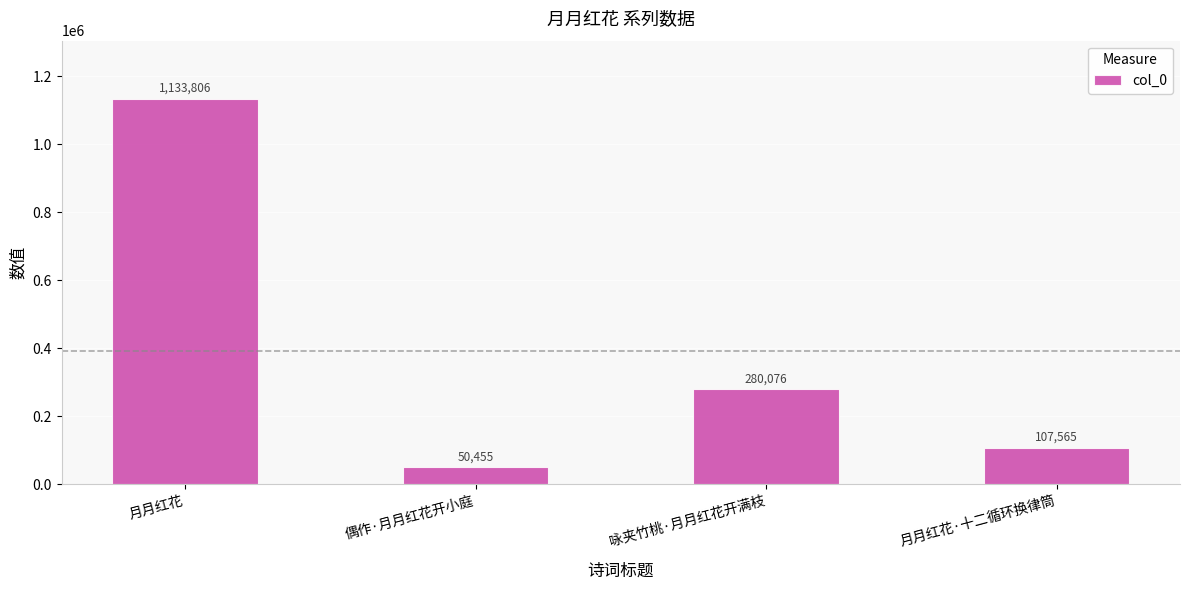

Reading left to right, transcribe all the data shown in this chart.

月月红花=1133806	偶作·月月红花开小庭=50455	咏夹竹桃·月月红花开满枝=280076	月月红花·十二循环换律筒=107565